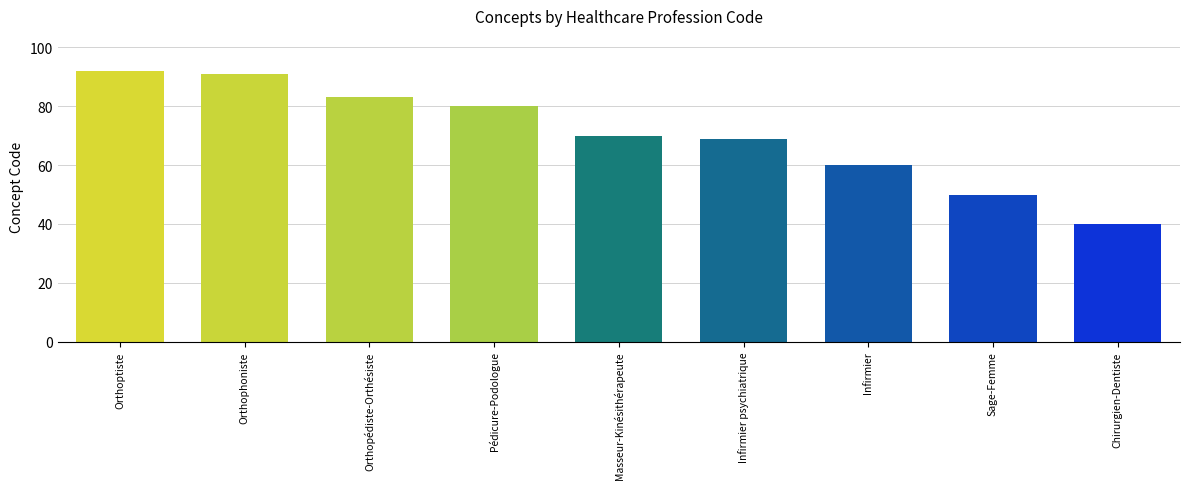

What is the sum of all values?

635